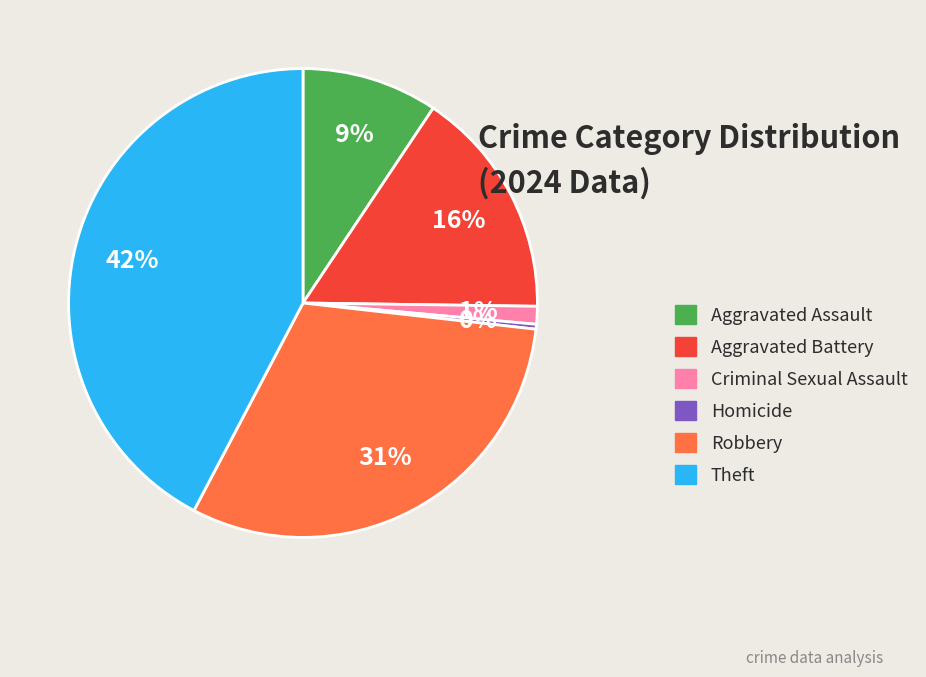

Which slice is the largest?

Theft